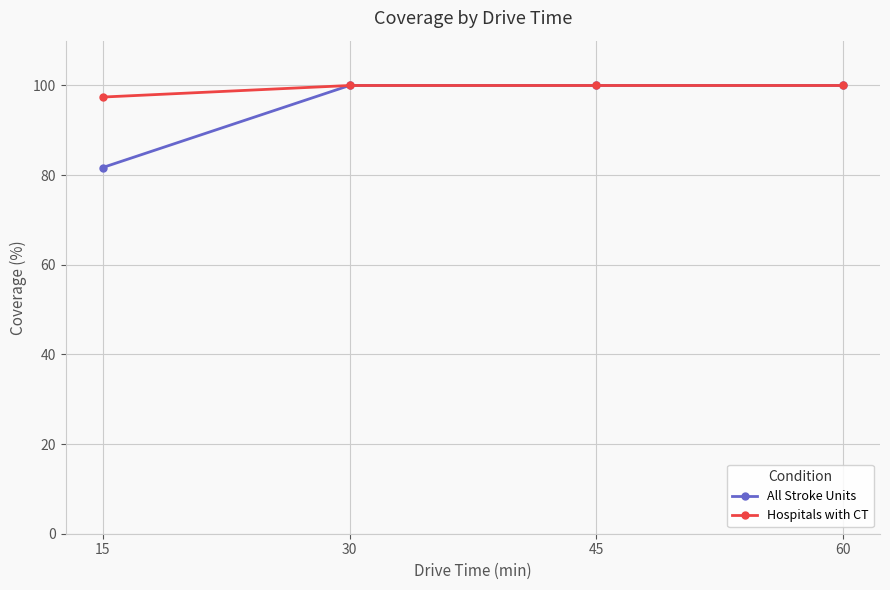

True or false: All Stroke Units has more than 1 points higher than both neighbors.

False